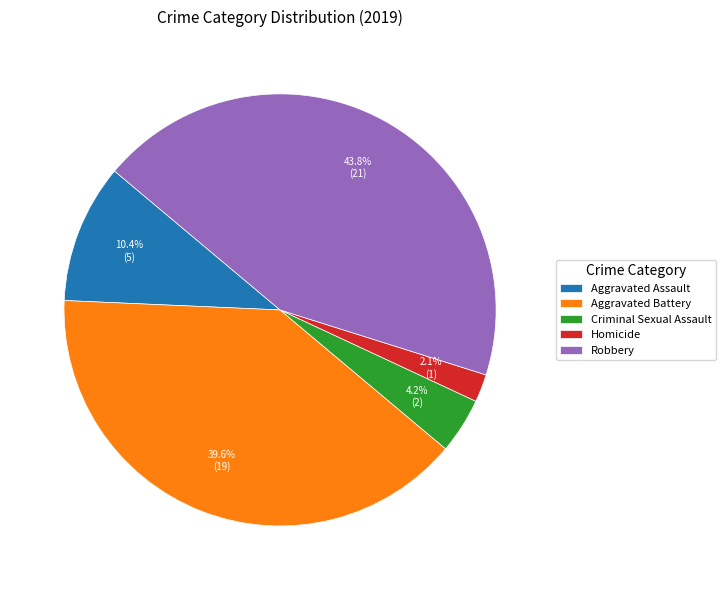

Approximately how many times larger is the value at Homicide compared to Criminal Sexual Assault?

0.5